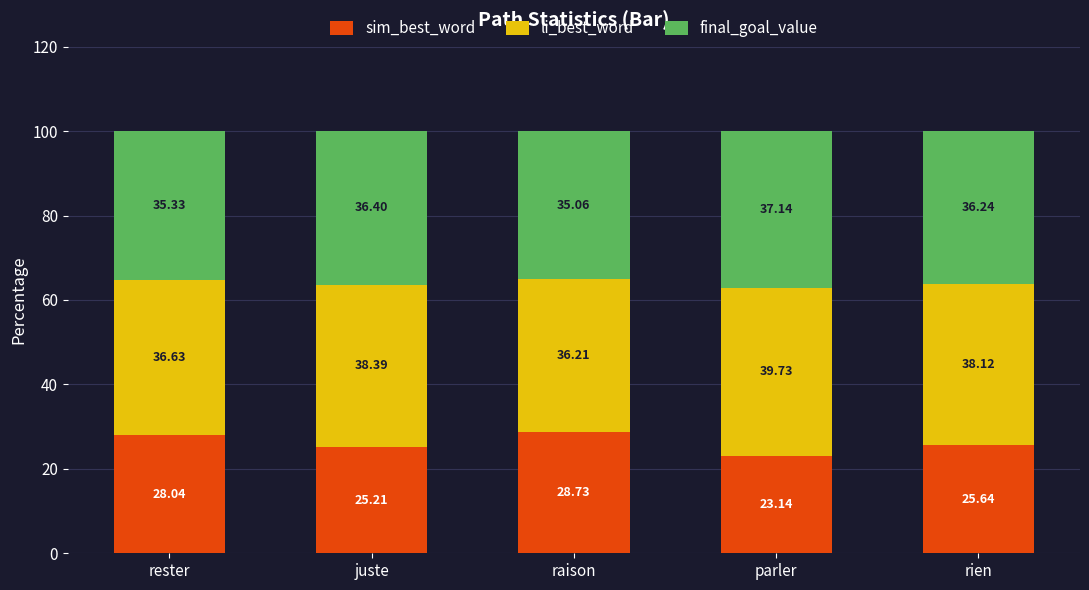

Which category has the highest value in the sim_best_word series?

raison